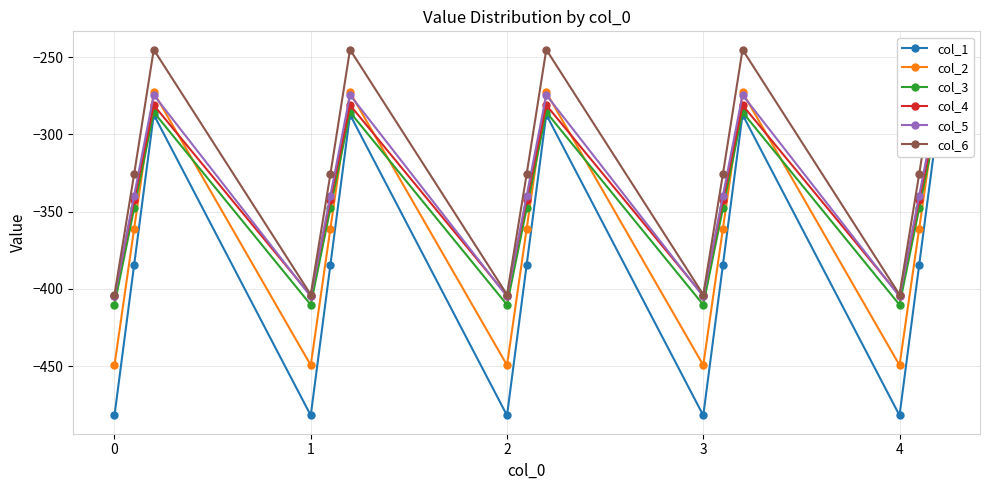

What is the minimum value shown in the chart?

-482.0